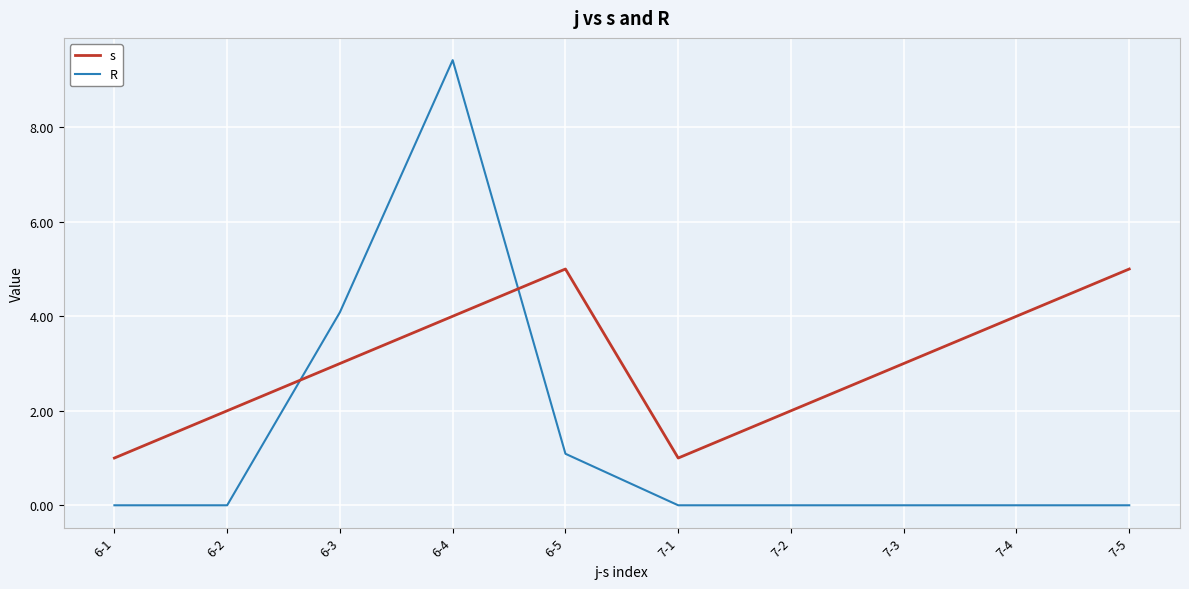

At 7-3, list the series in order from smallest to largest.

R, s